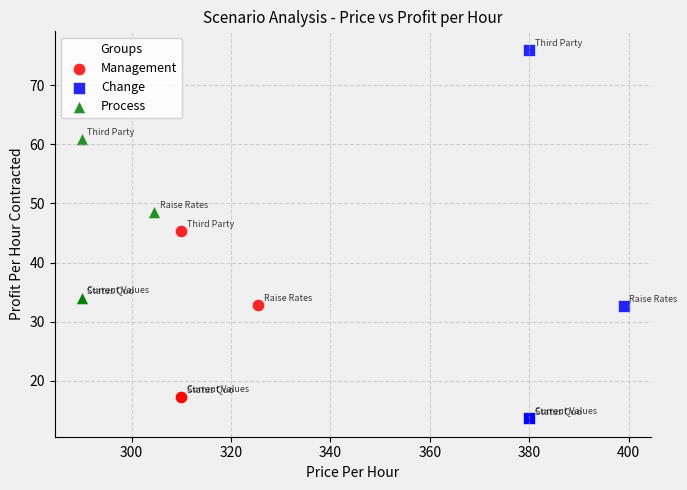

Which series contains the highest Y value?

Change